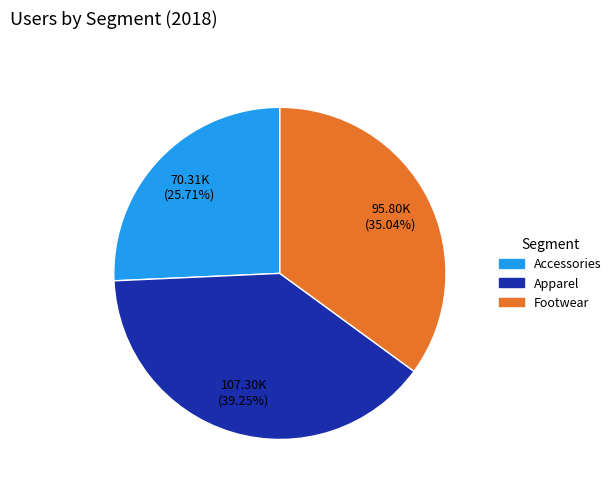

Which category has the biggest portion of the pie?

Apparel